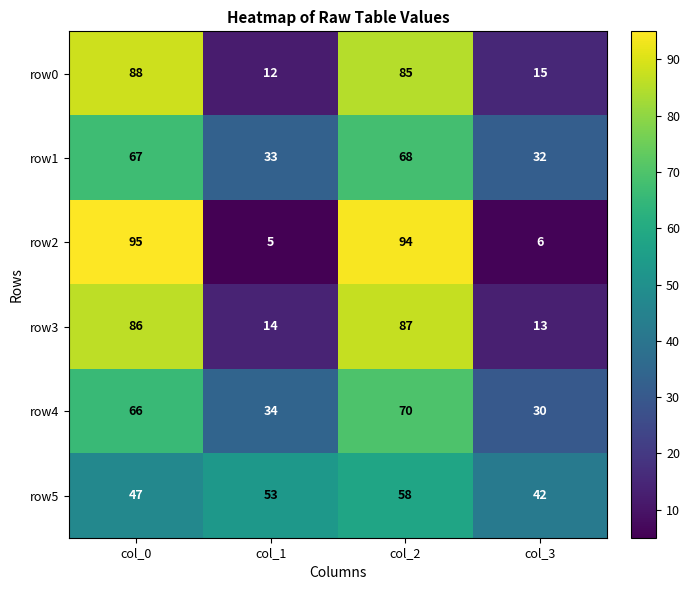

What is the approximate value of row3 at col_1?

14